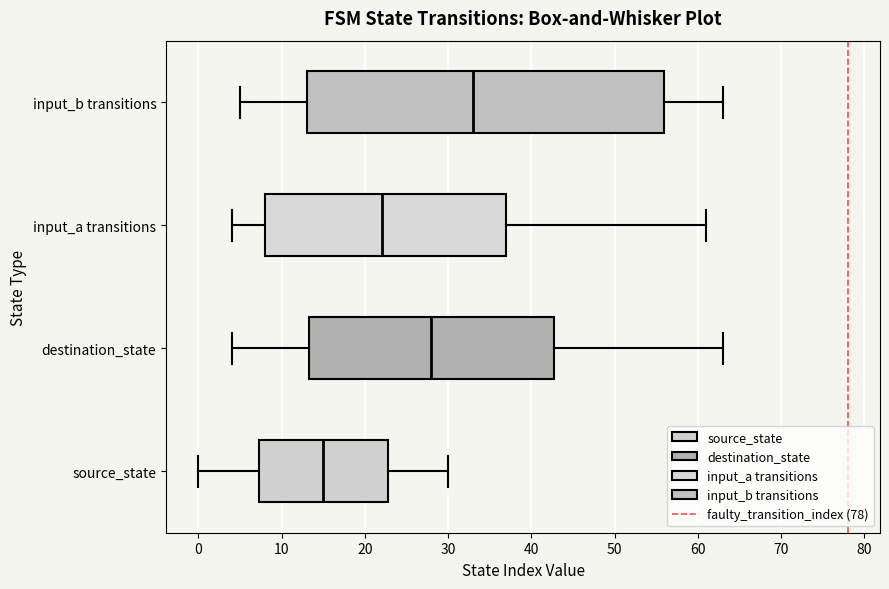

Which box's median line is the furthest to the right?

input_b transitions